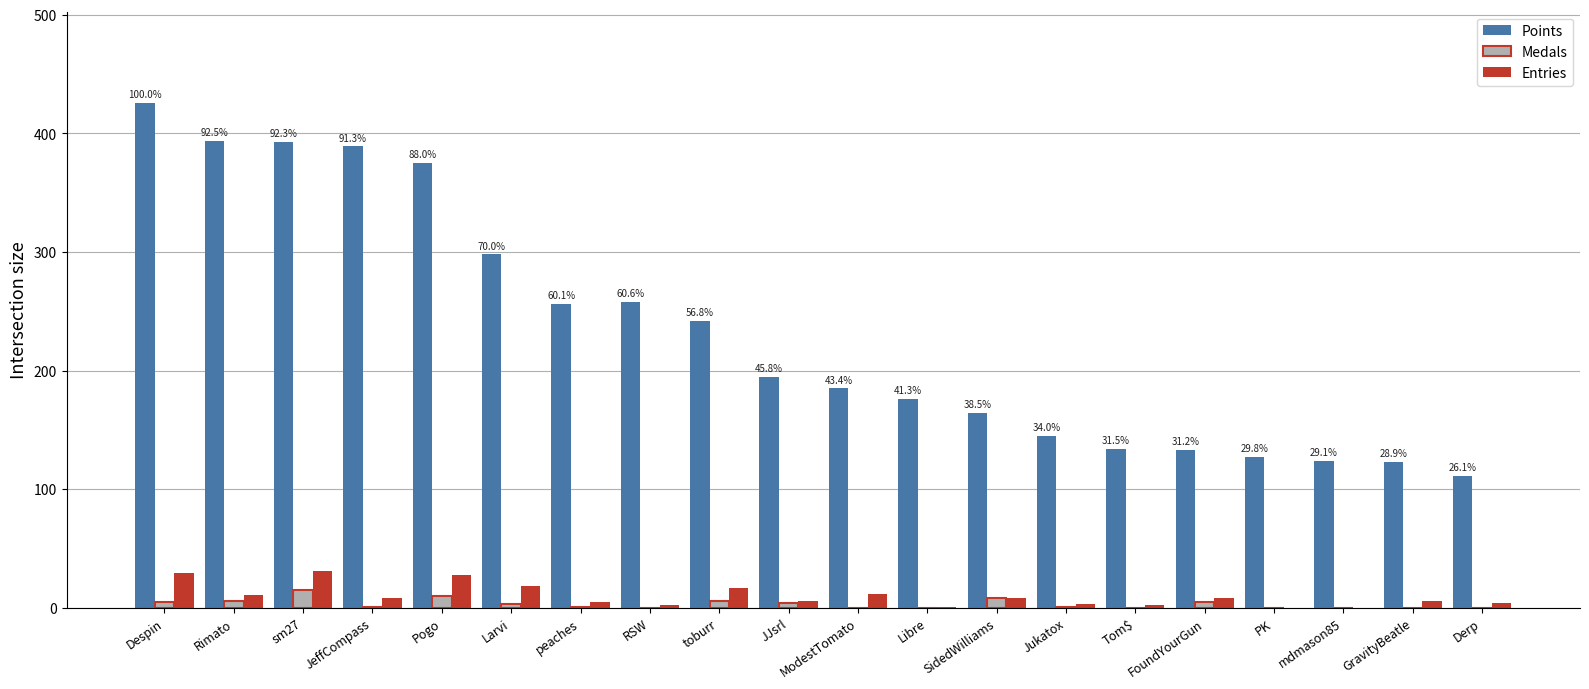

Is the value of Medals at Larvi greater than the value of Points at Pogo?

No